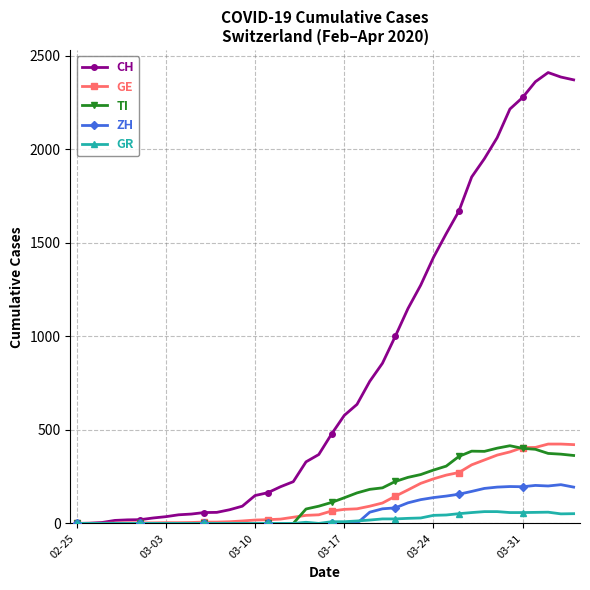

Which series has the largest range (max minus min)?

CH